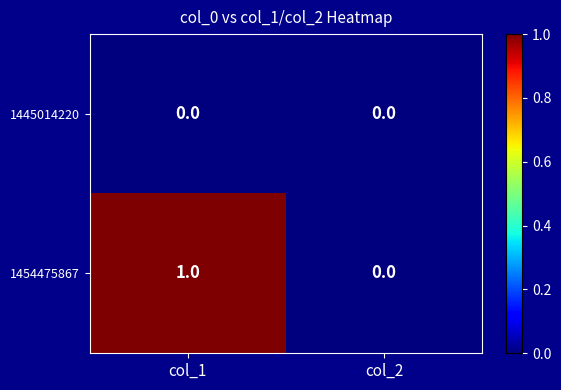

Which category has the highest value across all series?

col_1